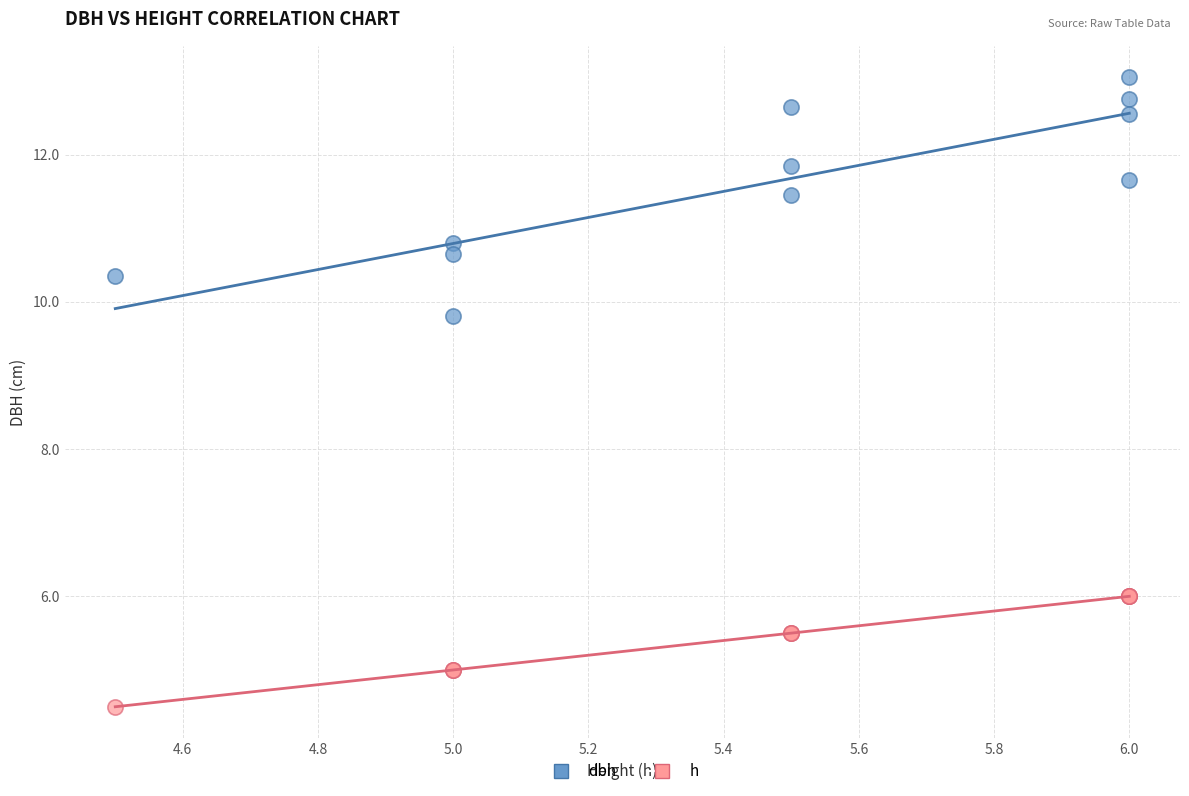

Which series contains the highest Y value?

dbh